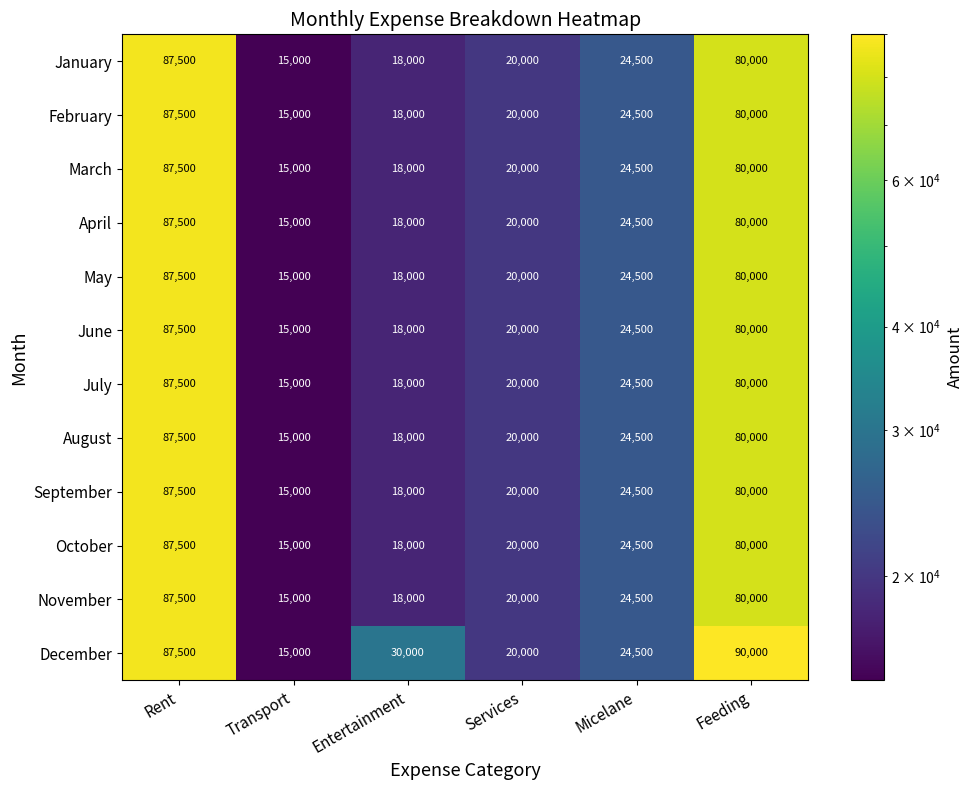

How many series are shown in this chart?

12